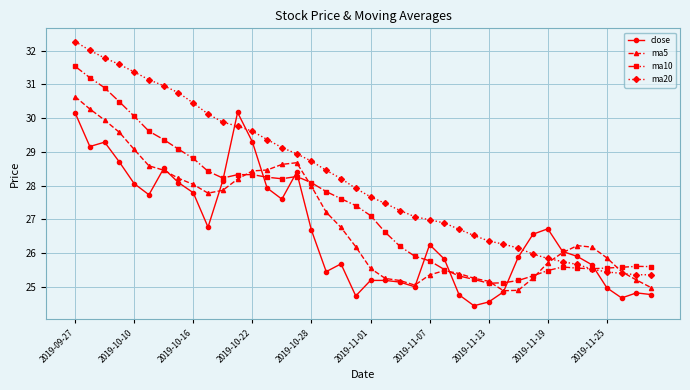

Rank the series by their maximum value, from lowest to highest.

close, ma5, ma10, ma20